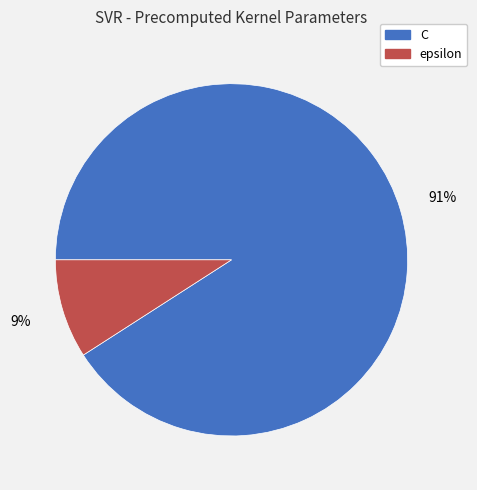

Which category accounts for the majority?

C